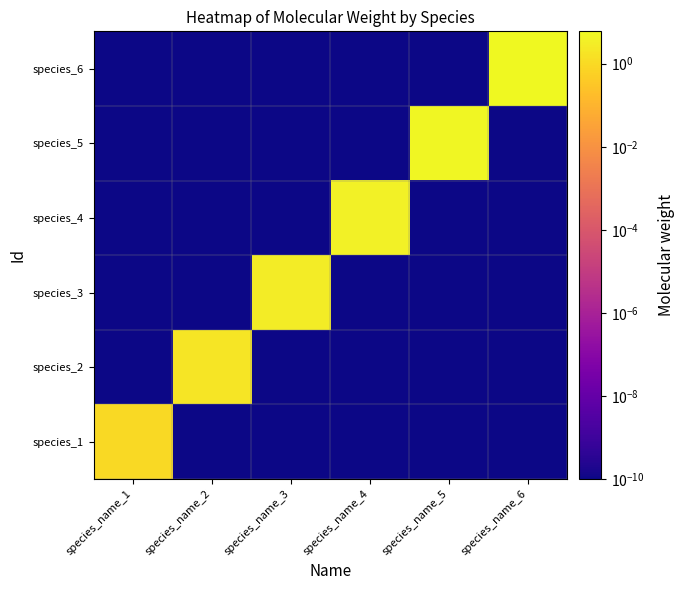

Between species_name_3 and species_name_4, which series saw the biggest shift?

species_4